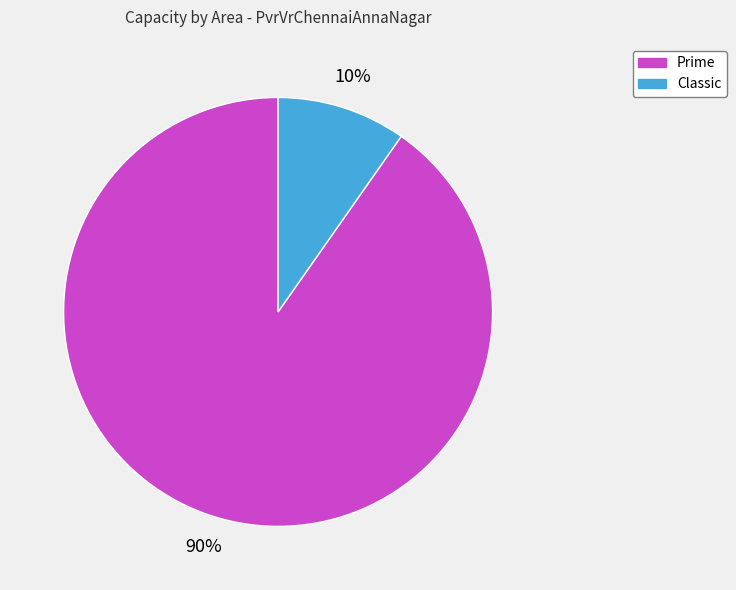

Is there a majority slice in this chart?

Yes